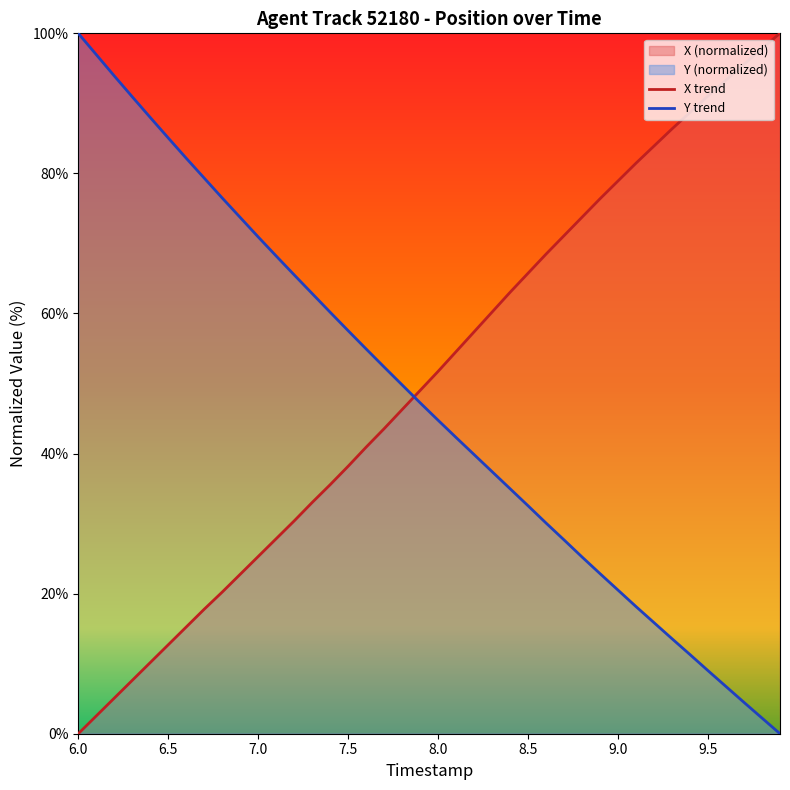

At which label does Y first exceed 47?

6.0